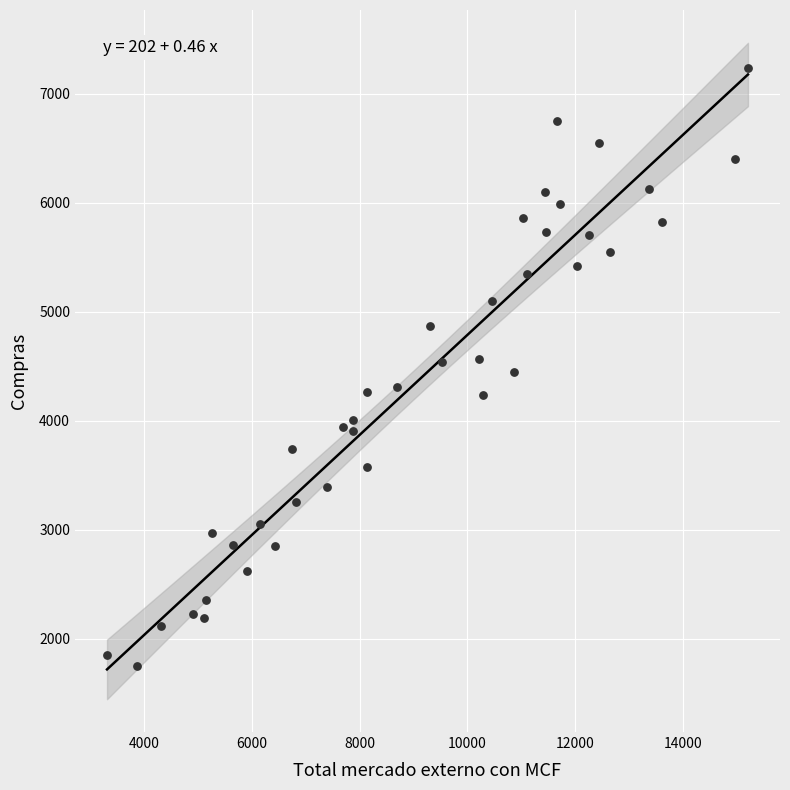

What is the range of X values (max minus min)?

11901